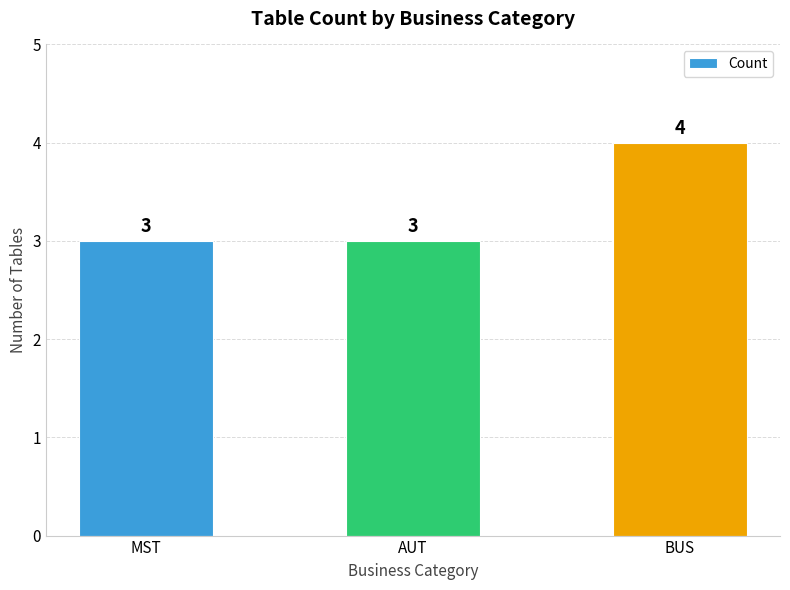

What is the smallest value displayed?

3